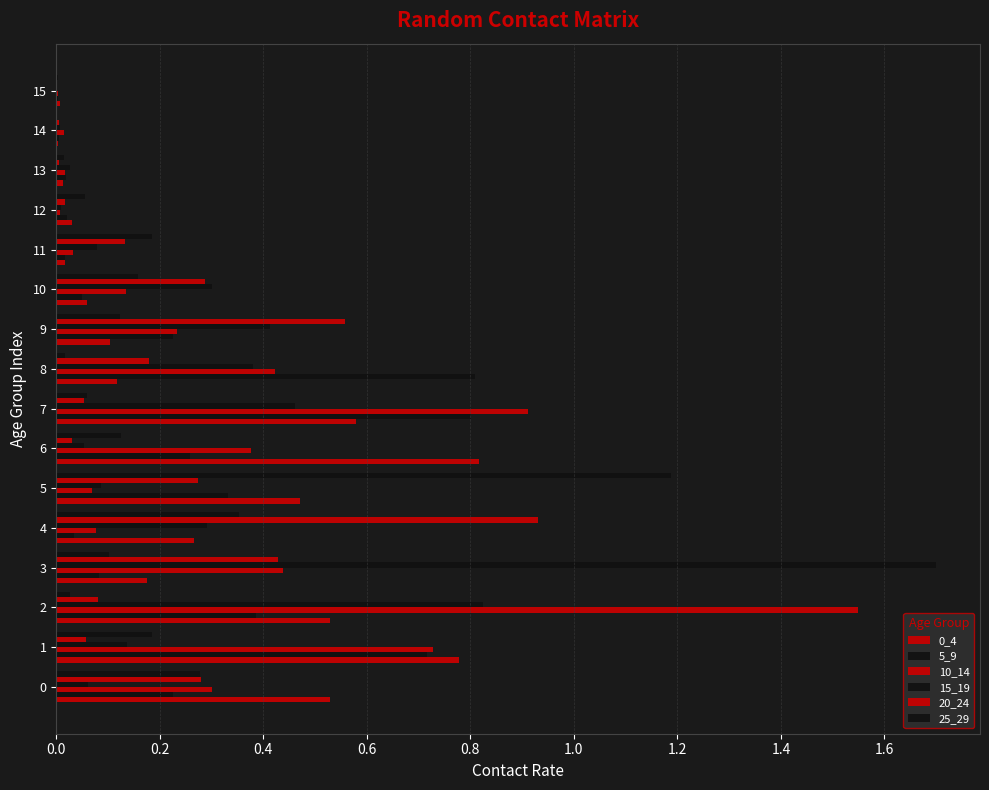

Count the number of data series in this chart.

6